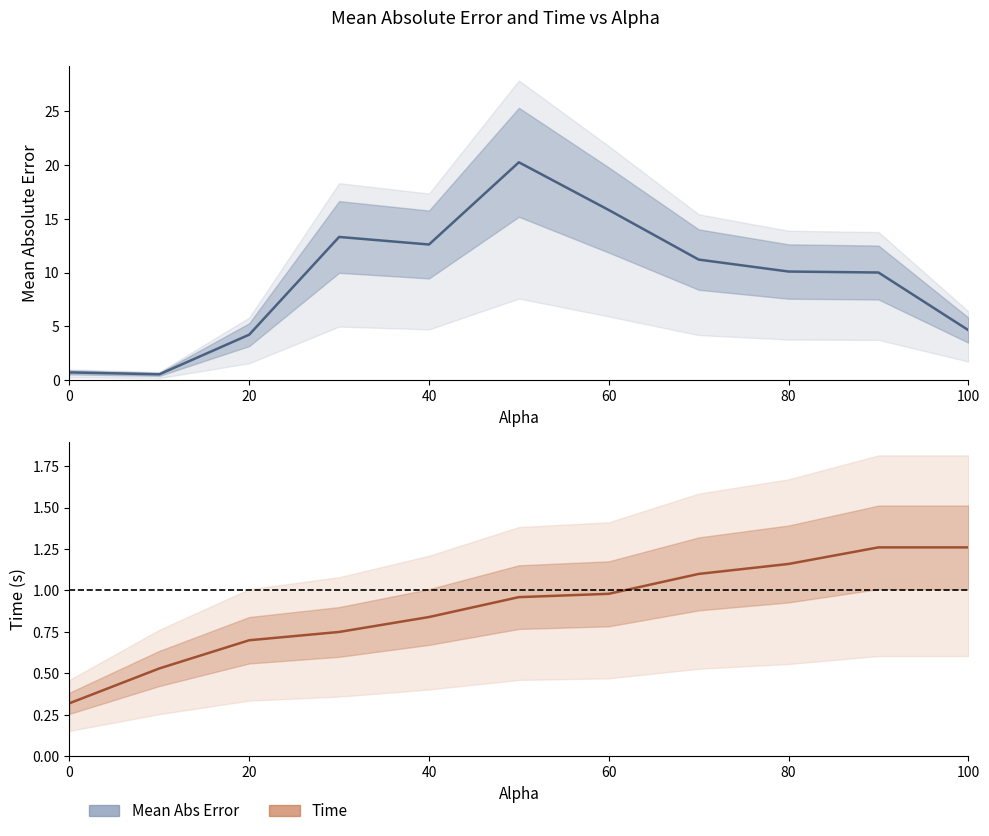

Which series changed the most between 20 and 10?

mean_abs_error